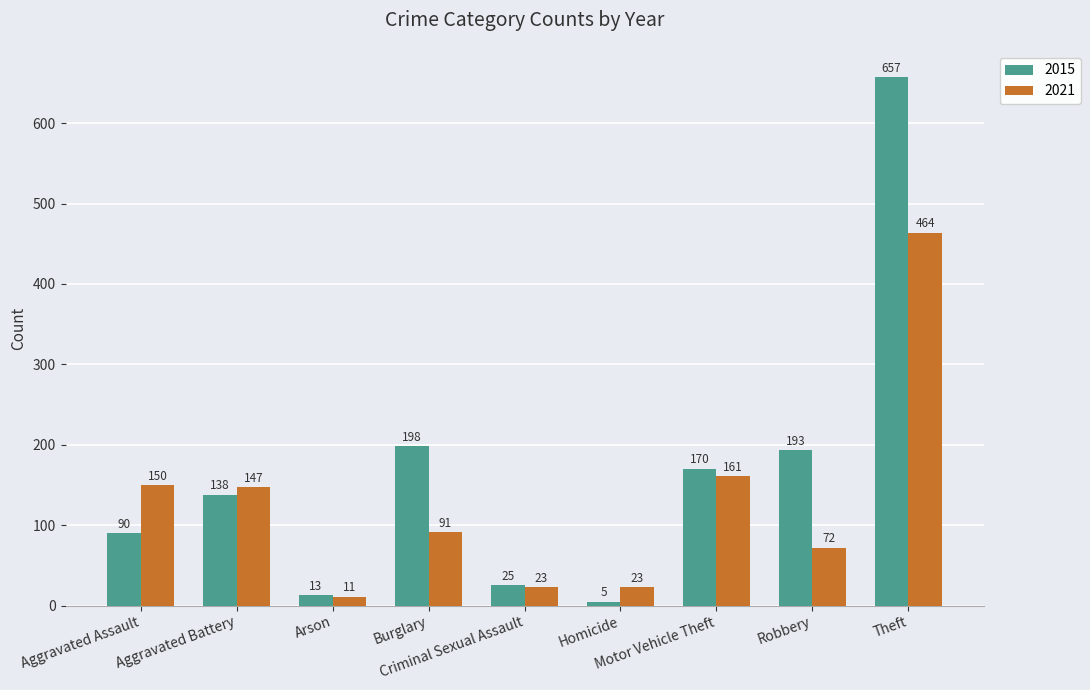

Which label corresponds to the smallest value in the chart?

Homicide